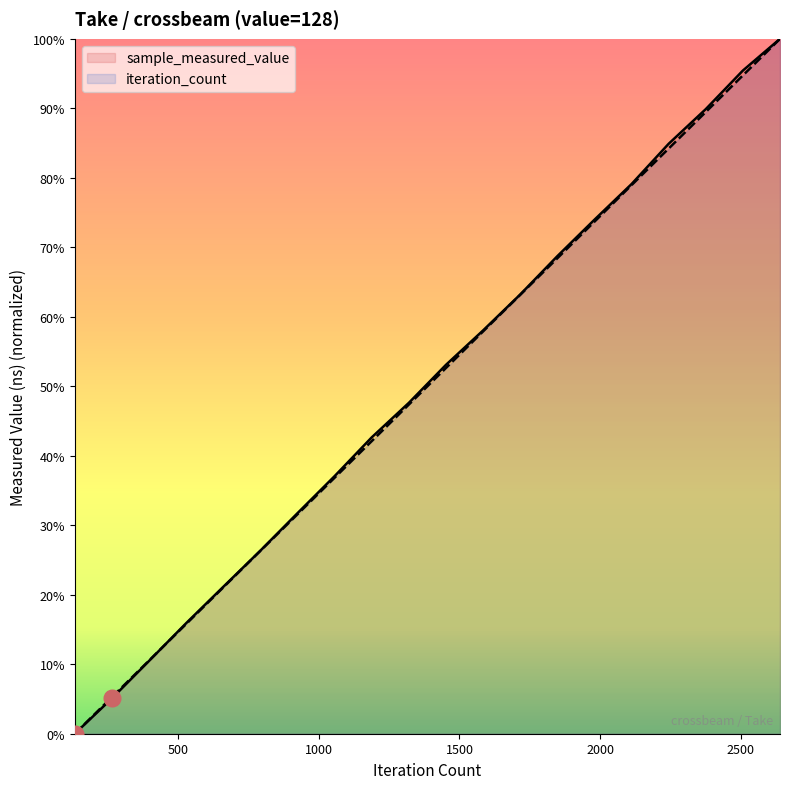

True or false: iteration_count has a value of 1.5 at 2640.

False